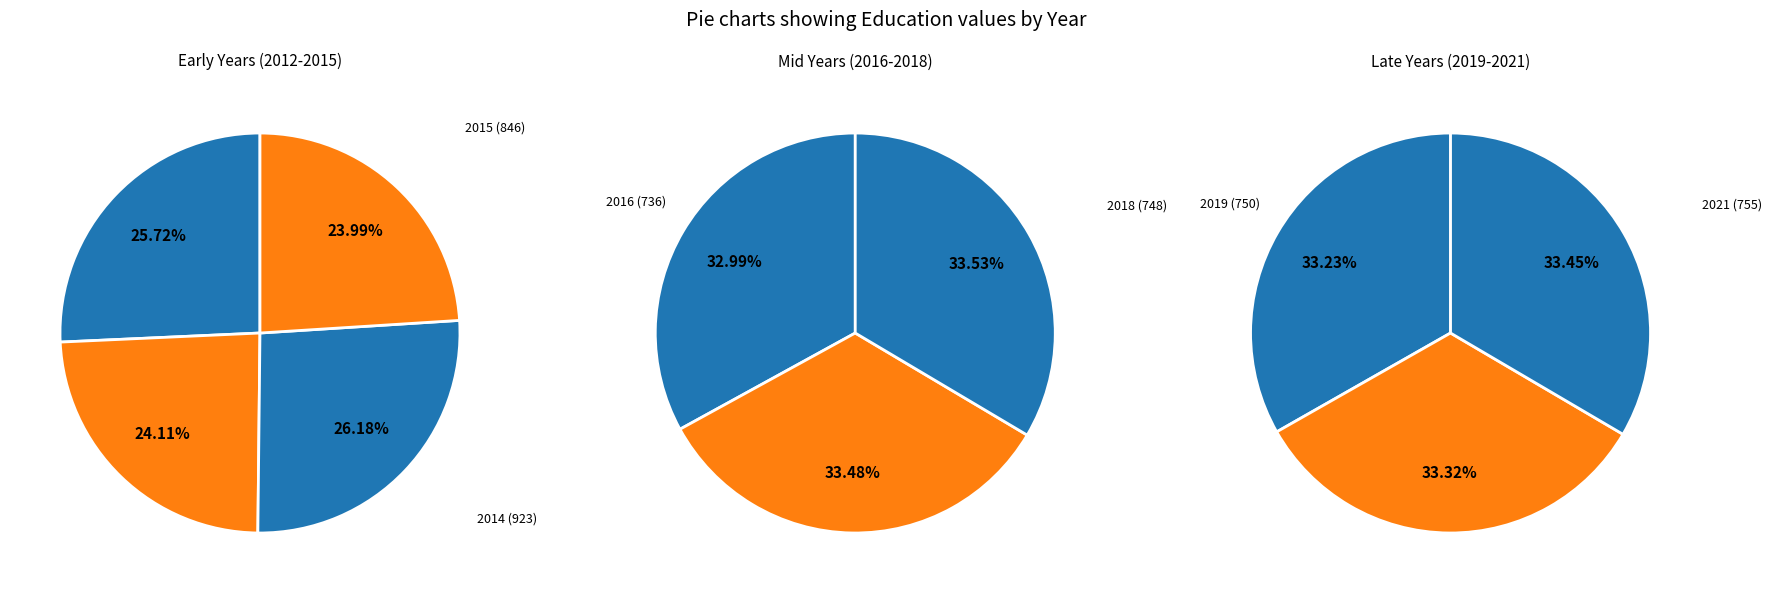

Which slice is the smallest?

2016